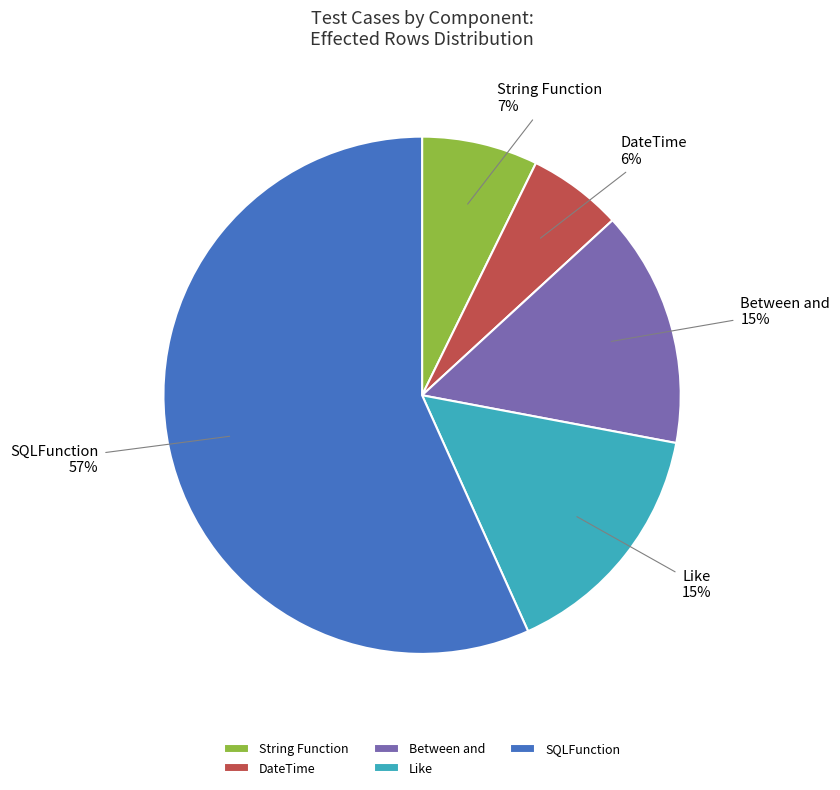

Which category has the smallest portion of the pie?

DateTime